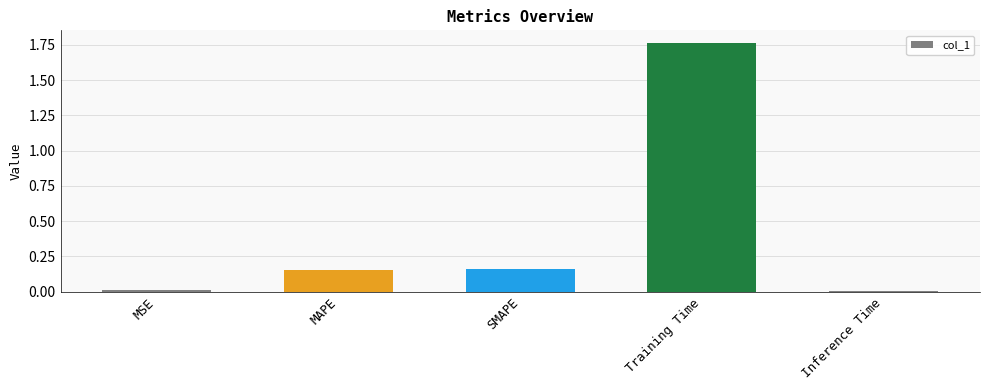

The chart shows a value of 0.9 at Training Time. True or false?

False